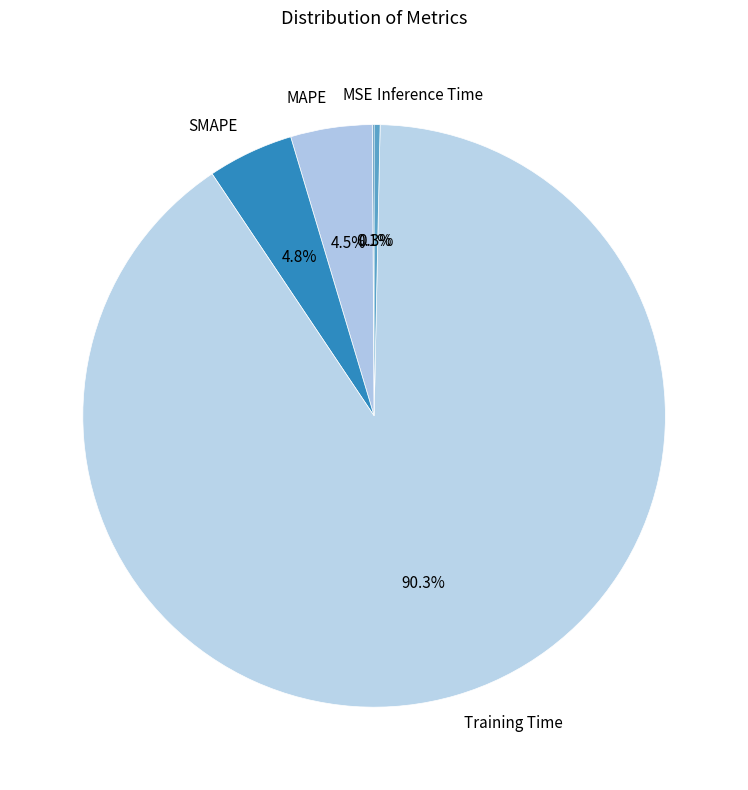

To the nearest percent, what is the difference between the largest and smallest slice percentages?

90%